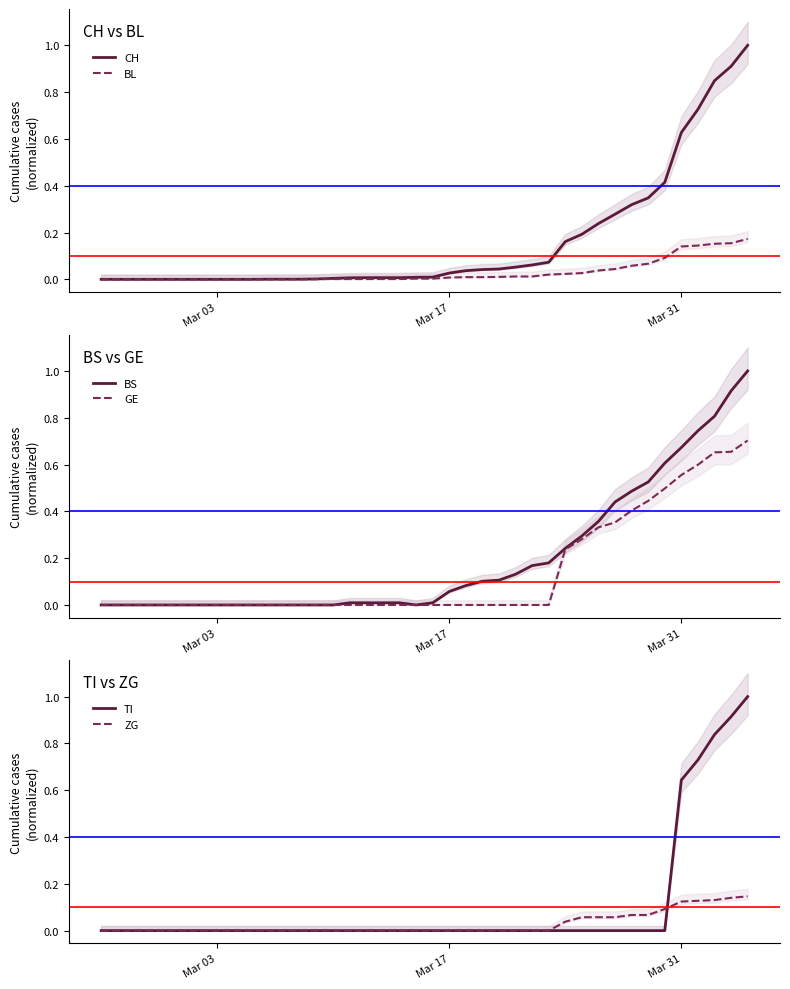

Reading left to right, list all the values displayed in this chart.

CH: 0.0	0.0	0.0	0.0	0.0	0.0	0.0	0.0	0.0	0.0	0.0	0.0	0.0	0.0	0.0	0.0	0.0	0.0	0.0	0.0	0.0	0.0	0.0	0.0	0.0	0.1	0.1	0.1	0.2	0.2	0.2	0.3	0.3	0.3	0.4	0.6	0.7	0.8	0.9	1.0
BL: 0.0	0.0	0.0	0.0	0.0	0.0	0.0	0.0	0.0	0.0	0.0	0.0	0.0	0.0	0.0	0.0	0.0	0.0	0.0	0.0	0.0	0.0	0.0	0.0	0.0	0.0	0.0	0.0	0.0	0.0	0.0	0.0	0.1	0.1	0.1	0.1	0.1	0.2	0.2	0.2
BS: 0.0	0.0	0.0	0.0	0.0	0.0	0.0	0.0	0.0	0.0	0.0	0.0	0.0	0.0	0.0	0.0	0.0	0.0	0.0	0.0	0.0	0.1	0.1	0.1	0.1	0.1	0.2	0.2	0.2	0.3	0.4	0.4	0.5	0.5	0.6	0.7	0.7	0.8	0.9	1.0
GE: 0.0	0.0	0.0	0.0	0.0	0.0	0.0	0.0	0.0	0.0	0.0	0.0	0.0	0.0	0.0	0.0	0.0	0.0	0.0	0.0	0.0	0.0	0.0	0.0	0.0	0.0	0.0	0.0	0.2	0.3	0.3	0.4	0.4	0.4	0.5	0.6	0.6	0.7	0.7	0.7
TI: 0.0	0.0	0.0	0.0	0.0	0.0	0.0	0.0	0.0	0.0	0.0	0.0	0.0	0.0	0.0	0.0	0.0	0.0	0.0	0.0	0.0	0.0	0.0	0.0	0.0	0.0	0.0	0.0	0.0	0.0	0.0	0.0	0.0	0.0	0.0	0.6	0.7	0.8	0.9	1.0
ZG: 0.0	0.0	0.0	0.0	0.0	0.0	0.0	0.0	0.0	0.0	0.0	0.0	0.0	0.0	0.0	0.0	0.0	0.0	0.0	0.0	0.0	0.0	0.0	0.0	0.0	0.0	0.0	0.0	0.0	0.1	0.1	0.1	0.1	0.1	0.1	0.1	0.1	0.1	0.1	0.1